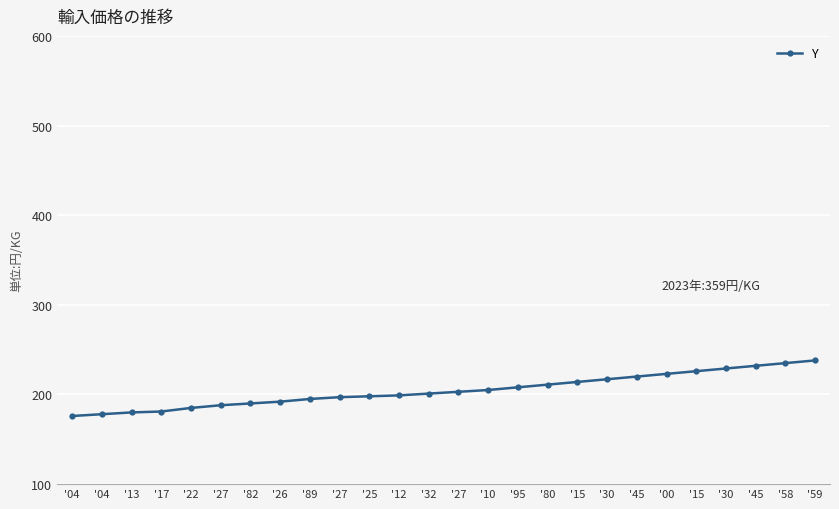

Is this an area chart (filled region under the line)?

No